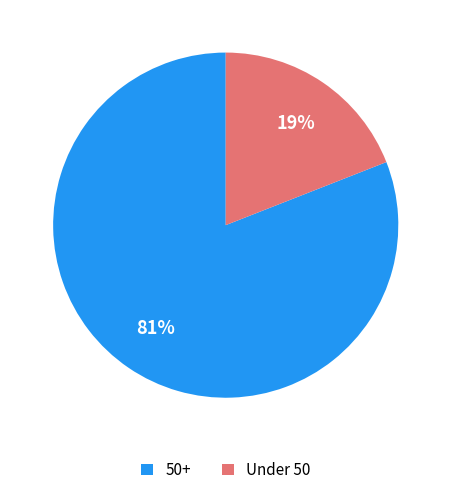

Which category accounts for the majority?

50+